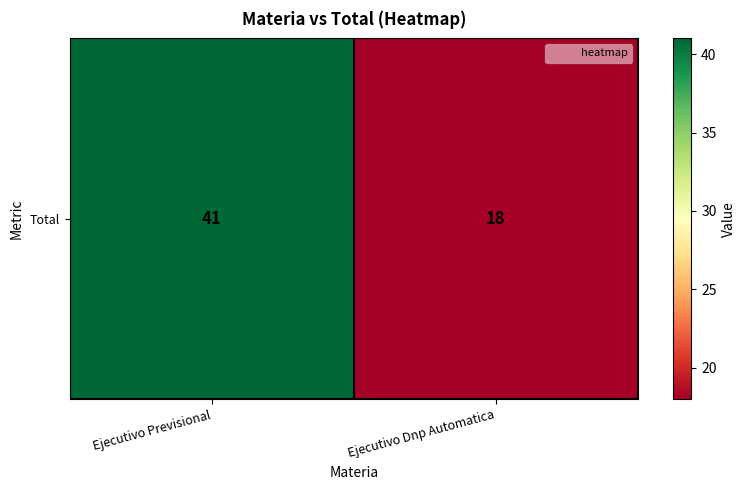

Reading left to right, extract all data points from this chart.

Ejecutivo Previsional=41	Ejecutivo Dnp Automatica=18